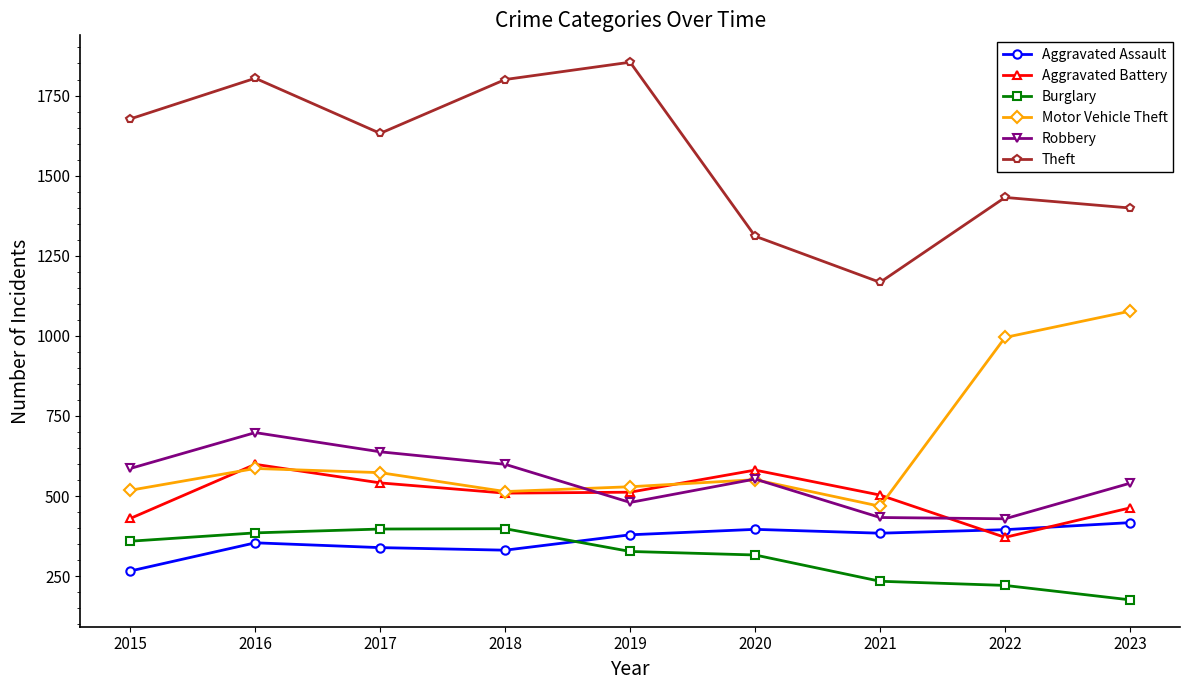

What is the difference between the second highest and minimum values in the Aggravated Assault series?

130